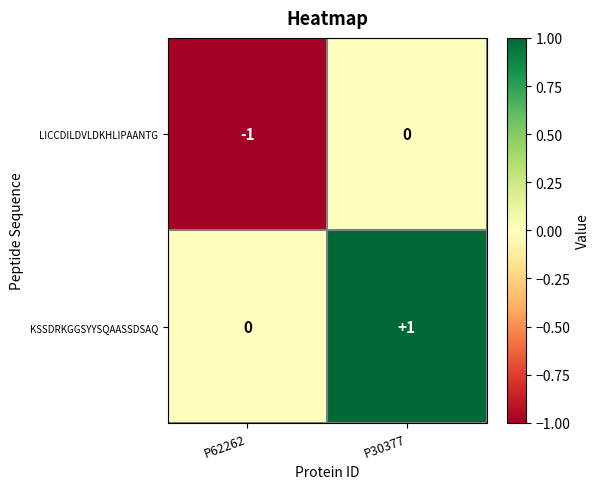

Count the number of data series in this chart.

2